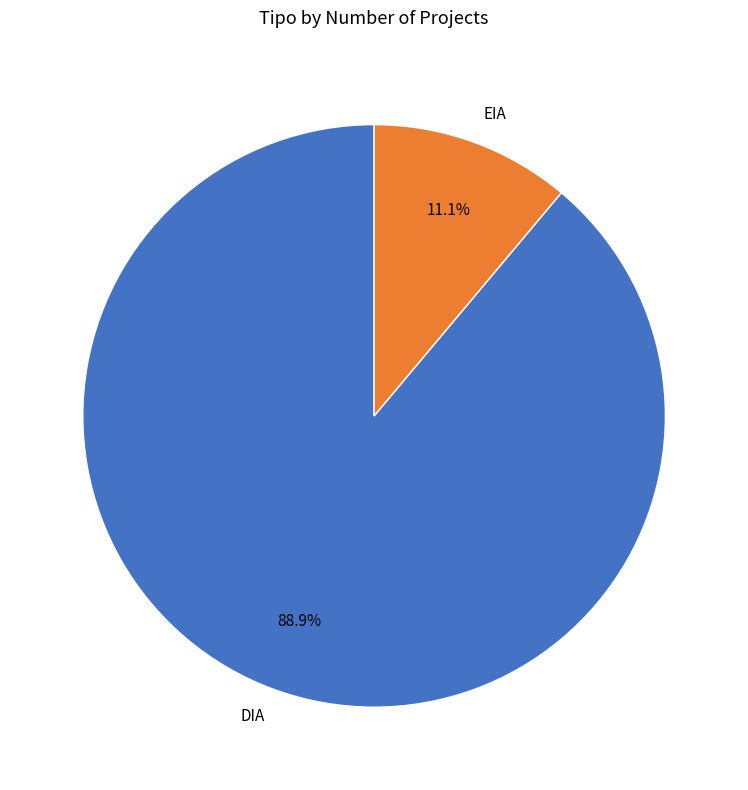

What is the smallest slice in the pie chart?

EIA